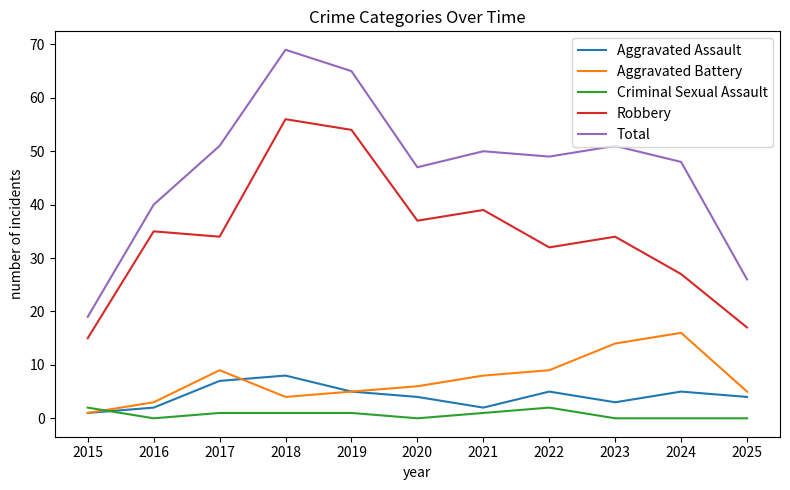

List the series in order of their peak value, lowest first.

Criminal Sexual Assault, Aggravated Assault, Aggravated Battery, Robbery, Total